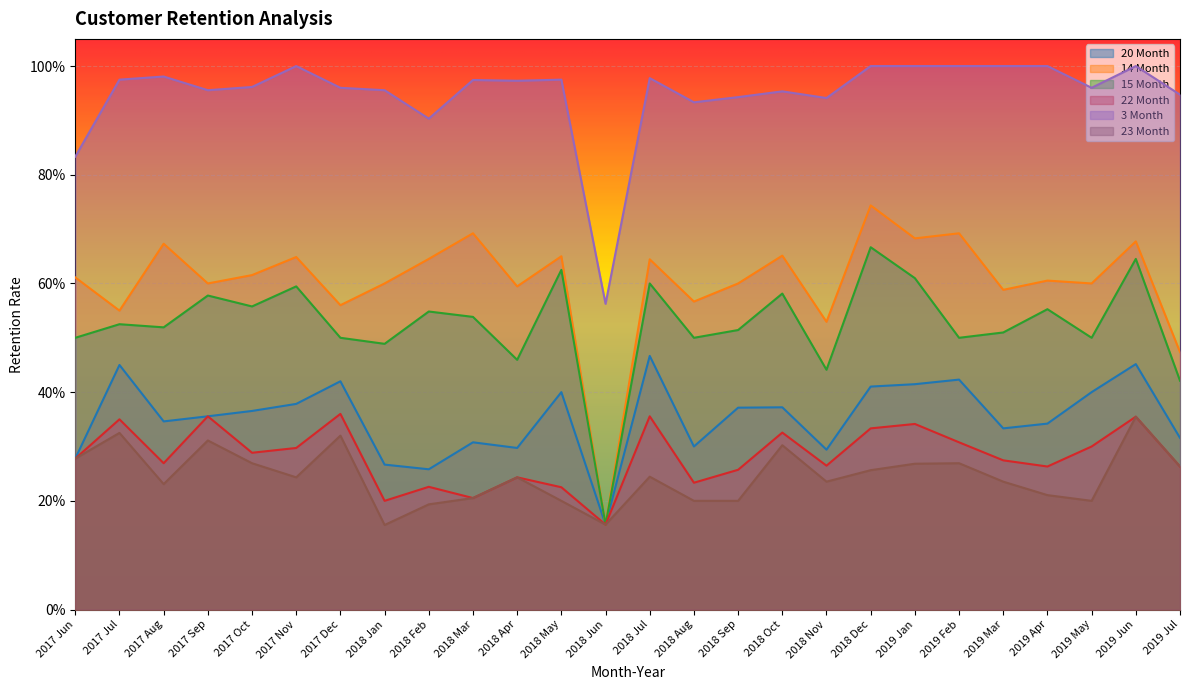

What is the sum of all 22 Month values?

7.3